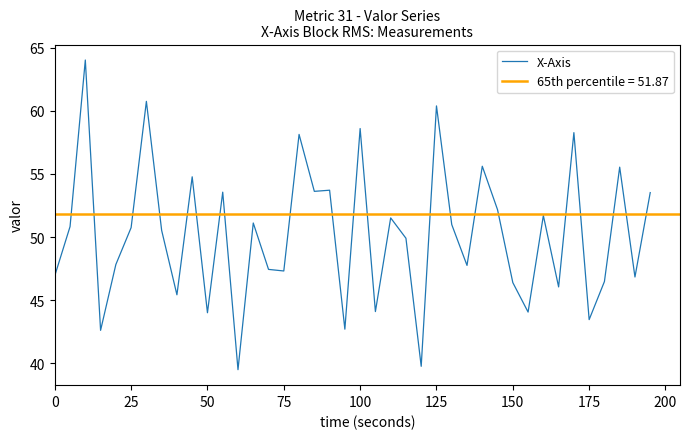

Is it true that X-Axis equals 73.6 at 0?

False